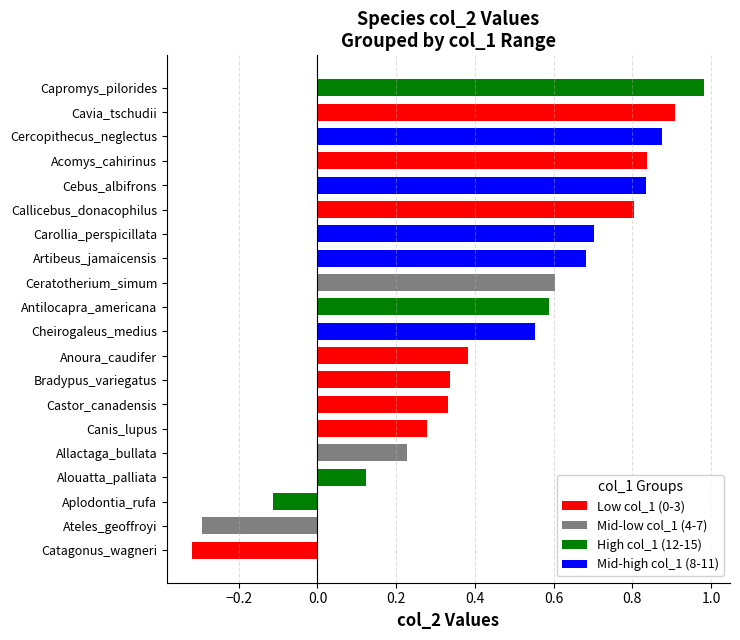

At which category does the chart reach its peak across all series?

Capromys_pilorides